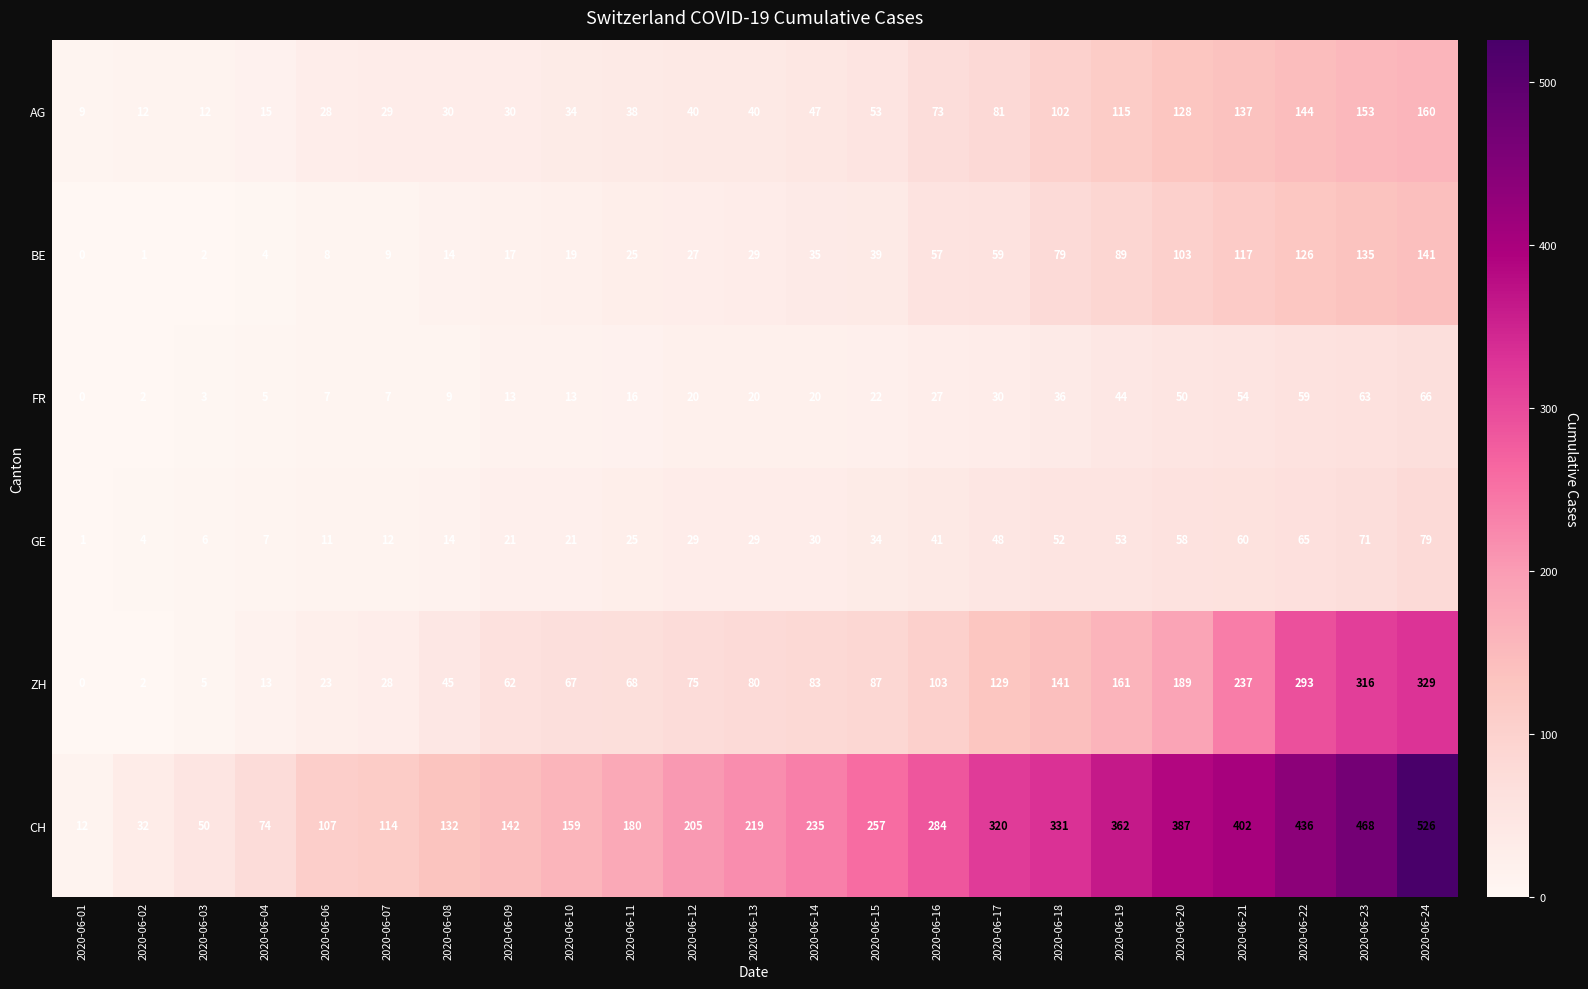

What is the difference between the maximum and minimum values in the FR series?

66